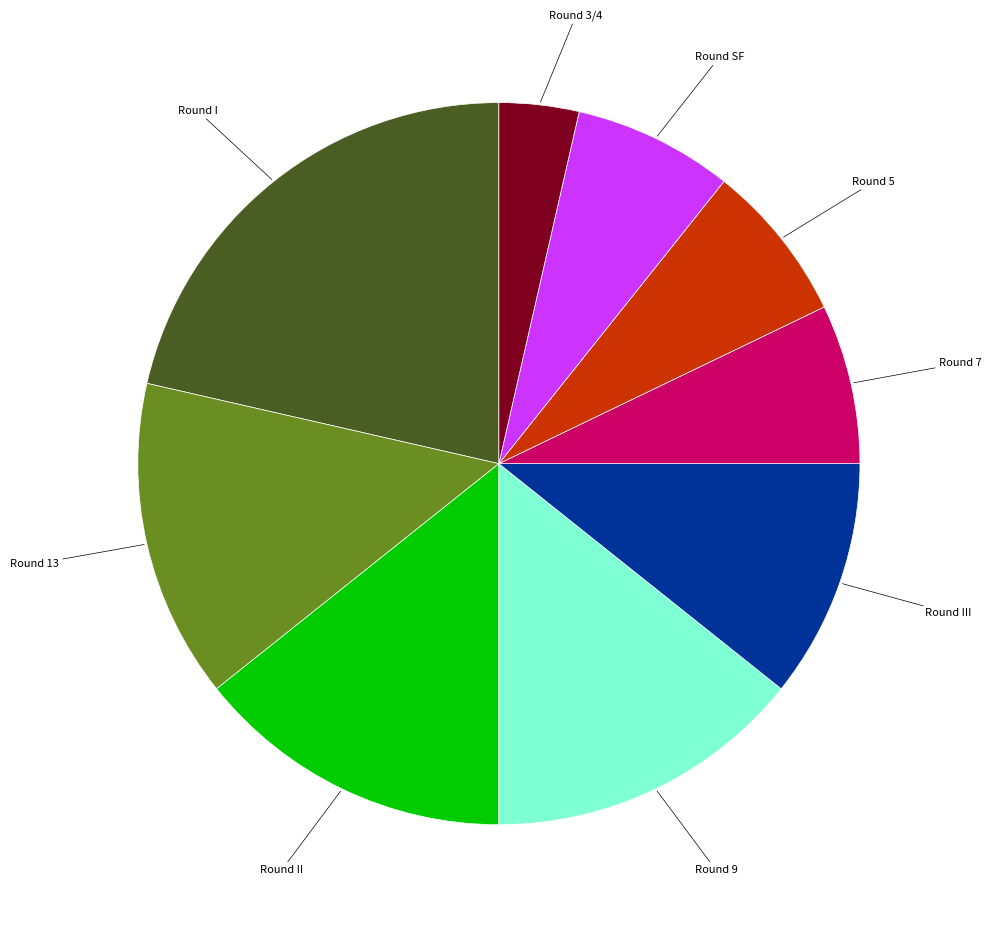

Is there any slice that represents more than half of the pie?

No